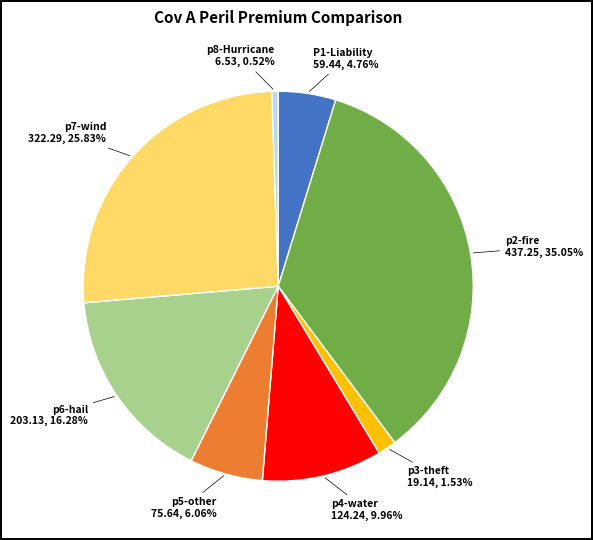

Is there any slice that represents more than half of the pie?

No